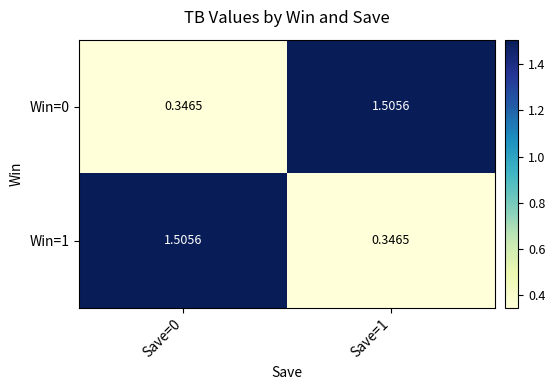

How many values in the Win=1 series exceed 1?

1